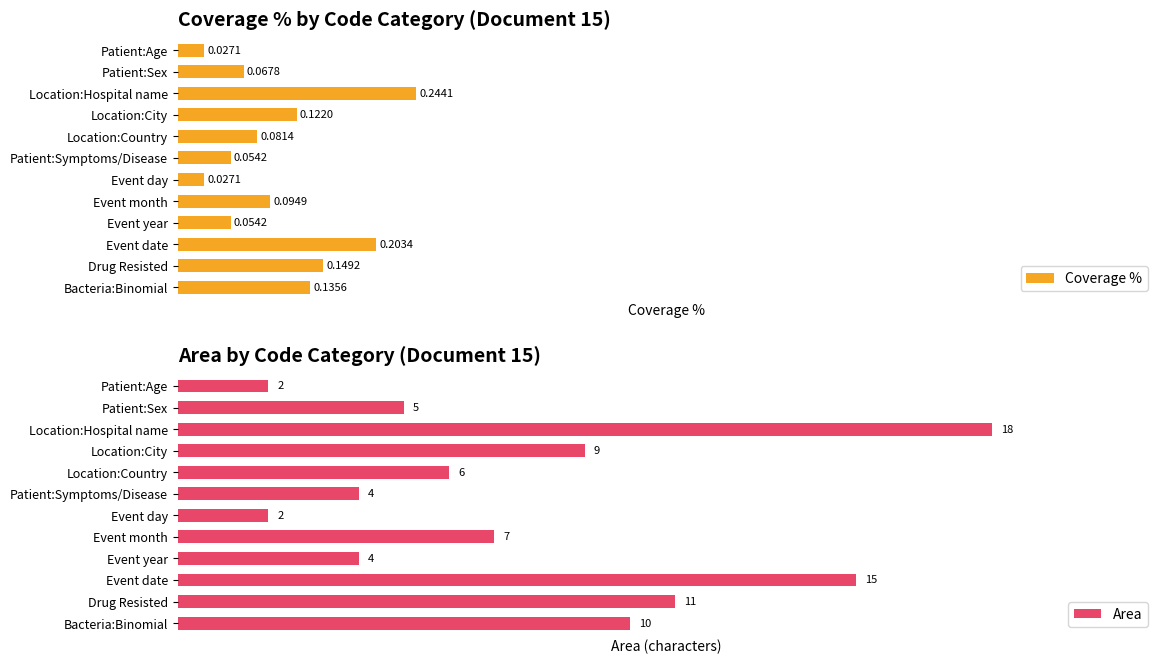

What is the approximate value of Coverage % at 7?

0.1